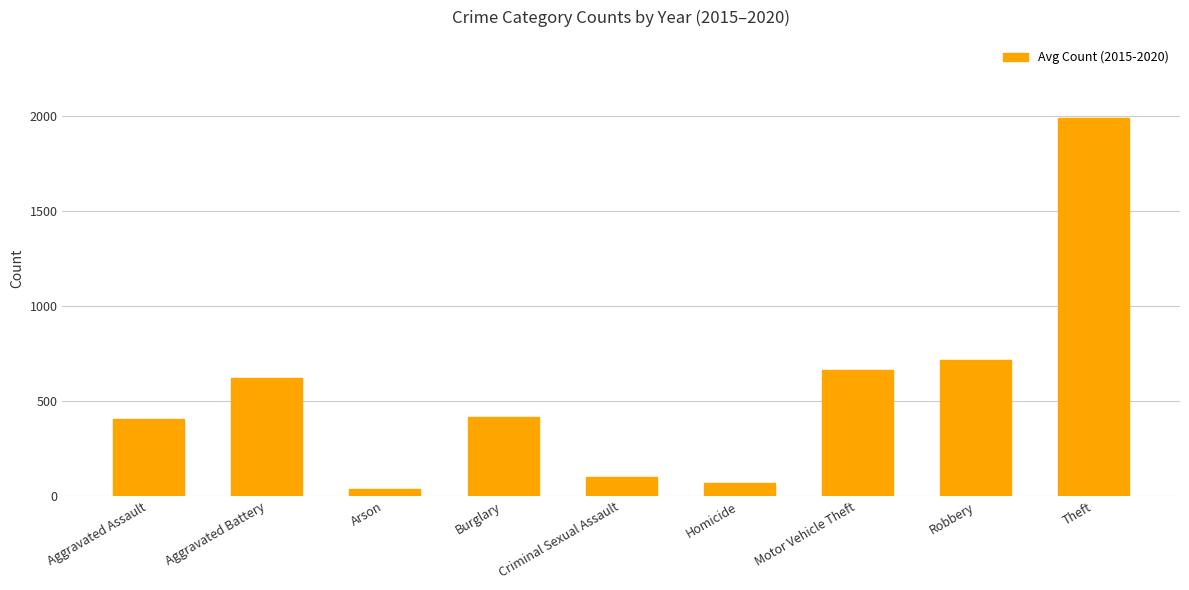

Read the value at Arson.

37.0